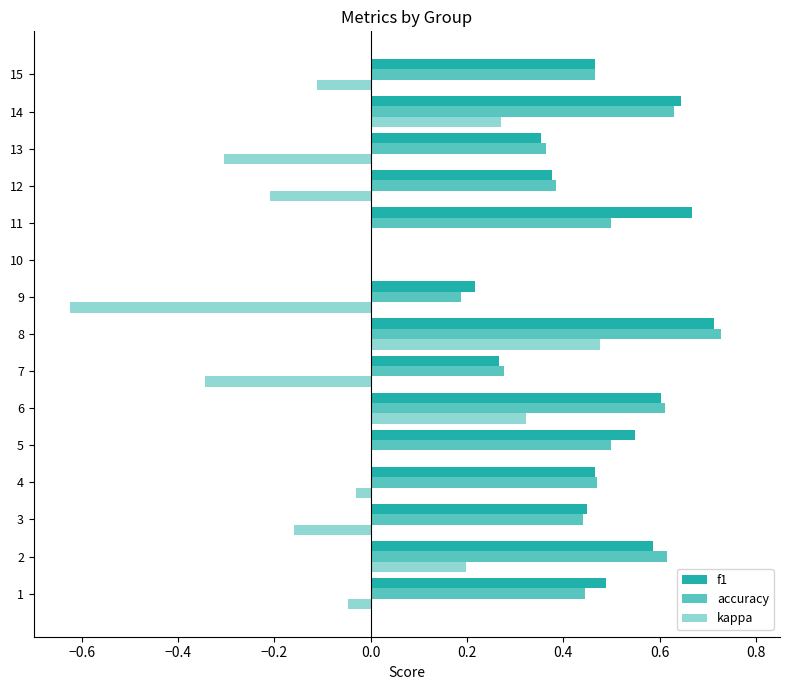

How many distinct data groups are displayed?

3